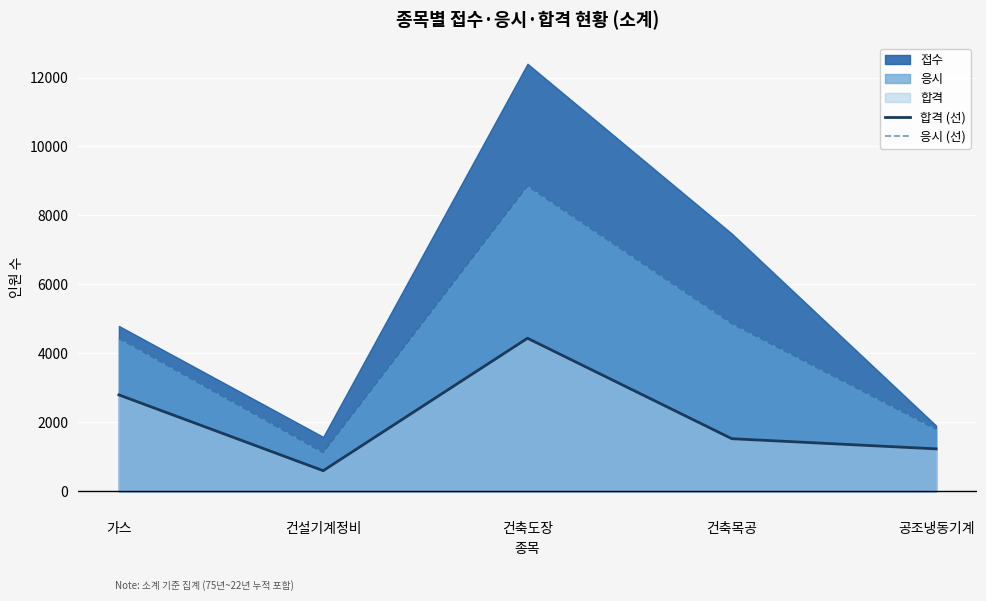

At which label does 응시 (선) reach its peak?

건축도장